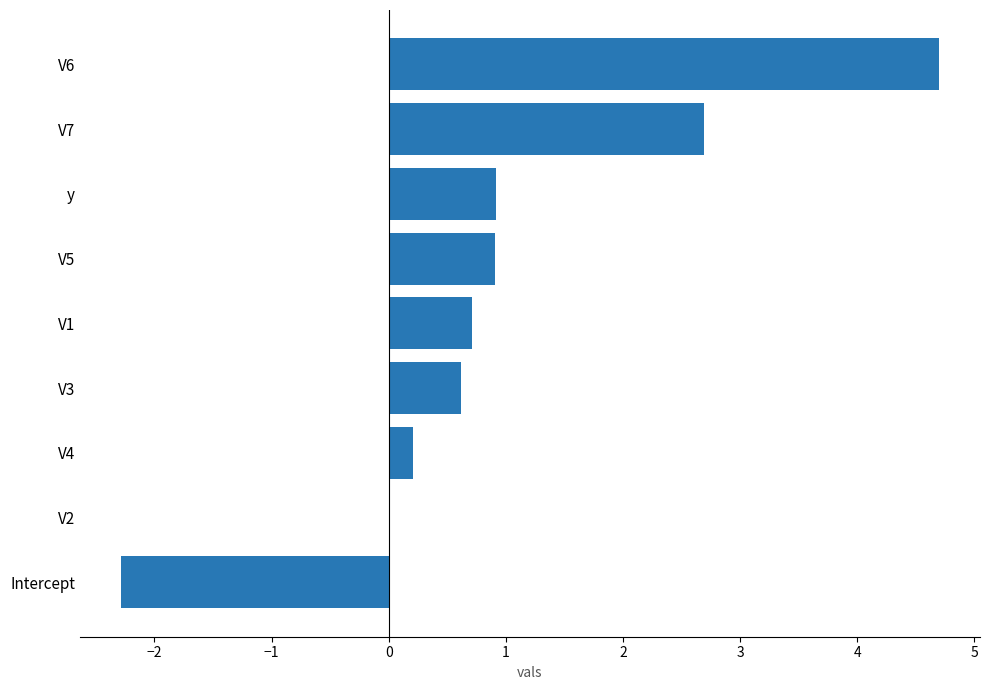

What is the sum of the values at V7 and V4?

2.9